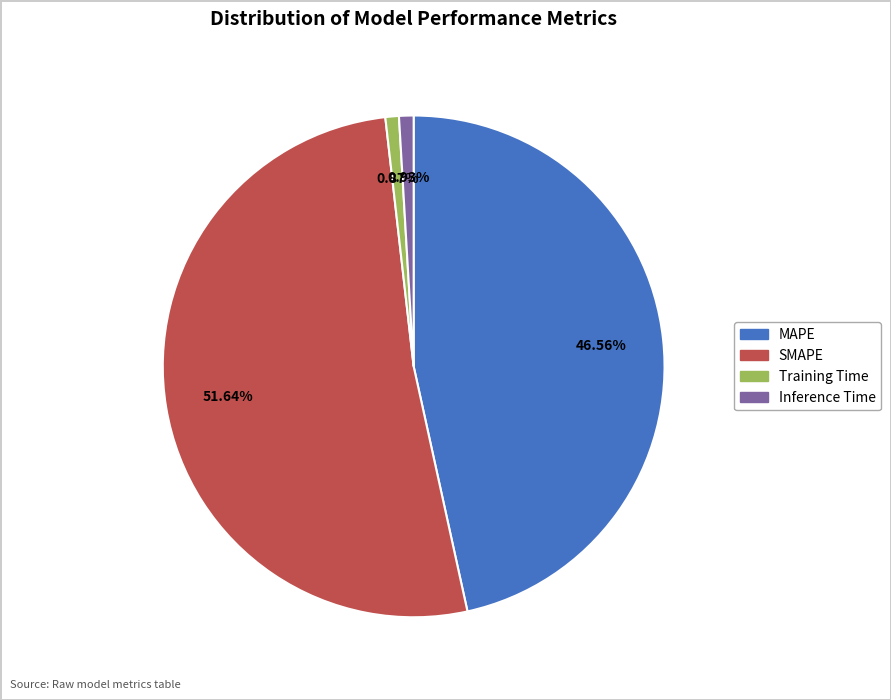

To the nearest percent, what portion does MAPE represent?

47%